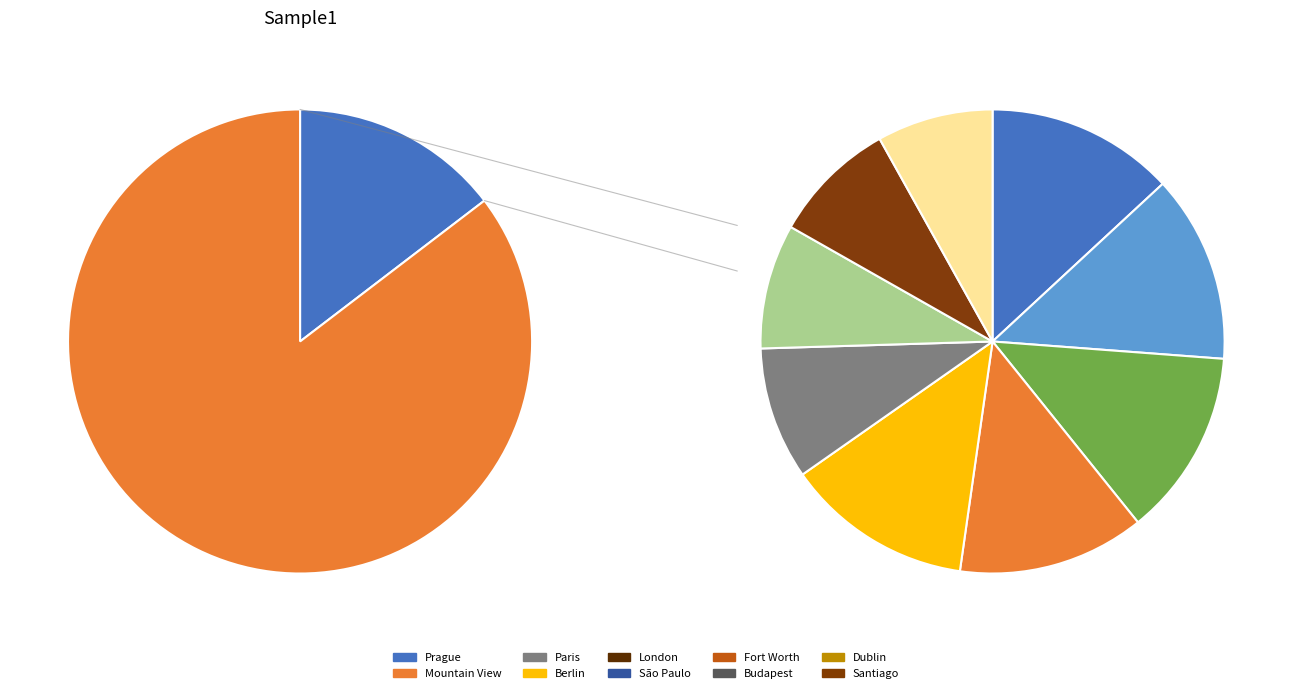

Between Santiago and Berlin, which is larger?

Berlin